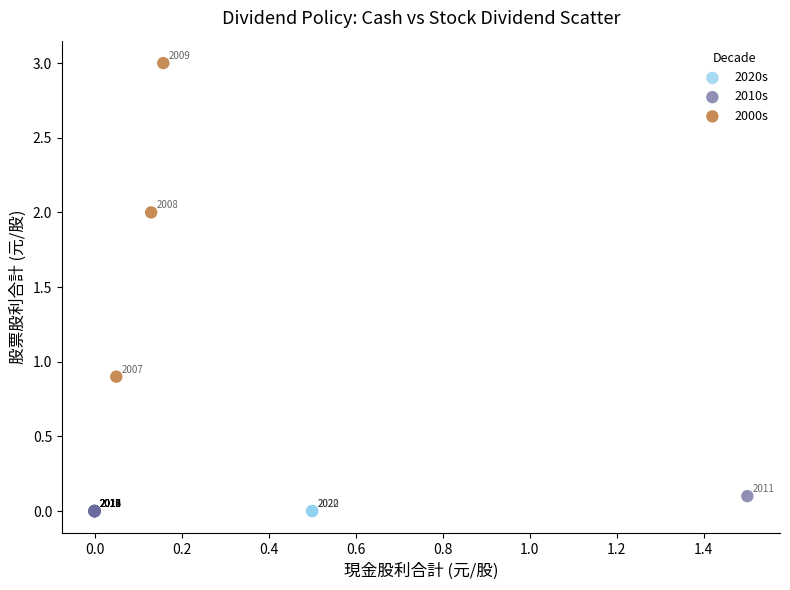

Which series contains the highest Y value?

2000s